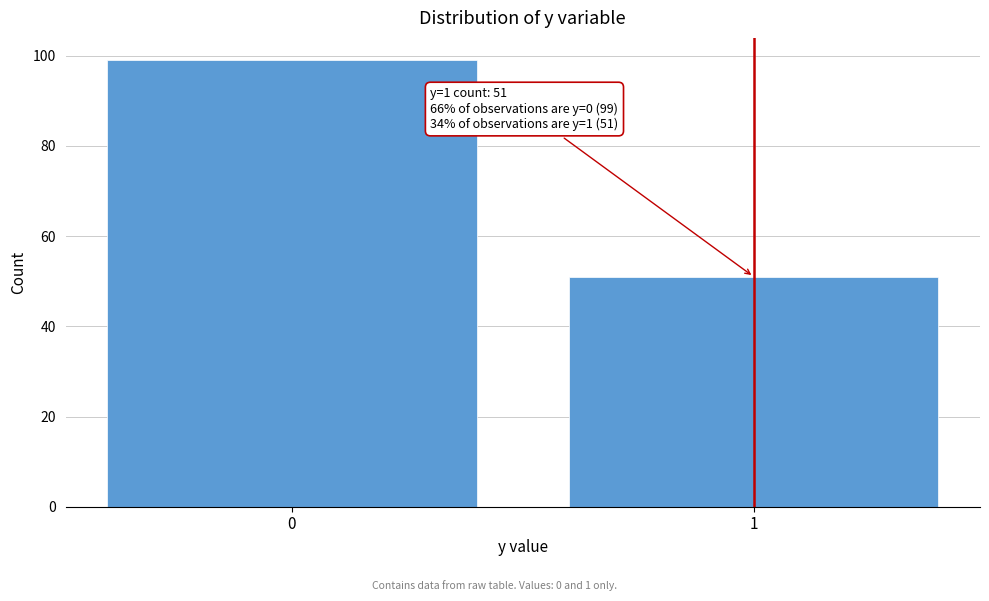

Reading left to right, transcribe all the data shown in this chart.

0=99	1=51